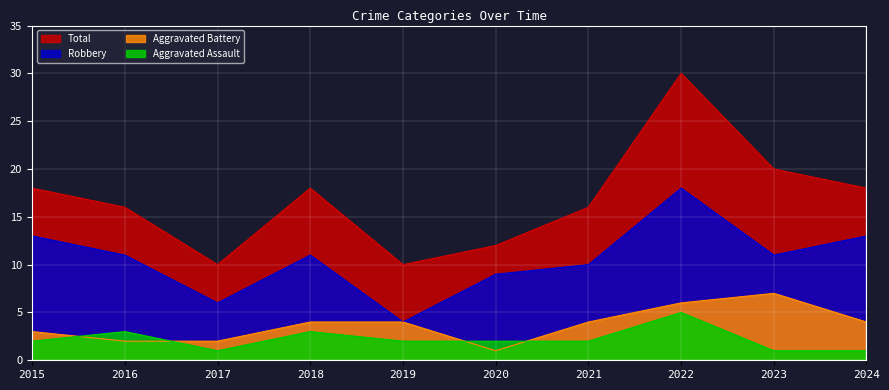

True or false: Robbery and Aggravated Assault intersect in this chart.

False